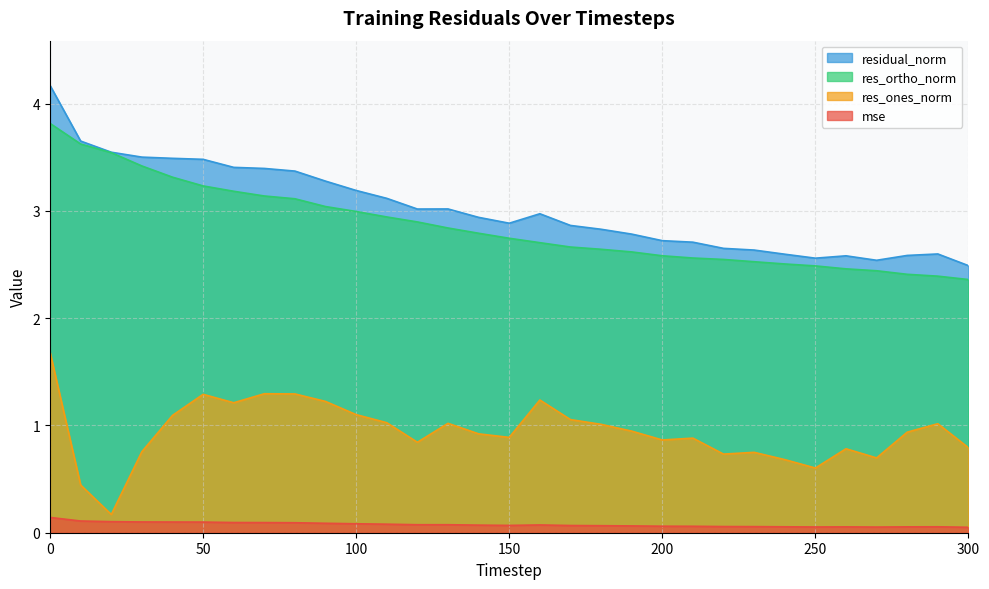

What is the difference between the maximum and minimum values in the mse series?

0.1